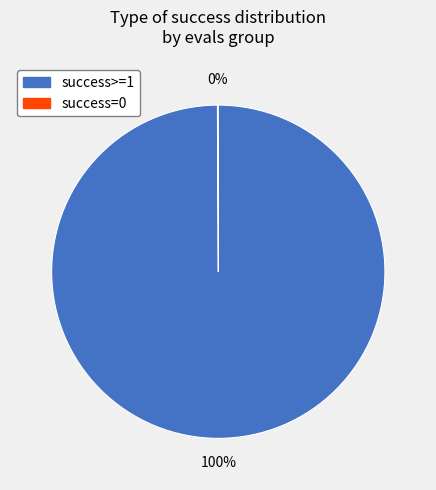

Is there a majority slice in this chart?

Yes